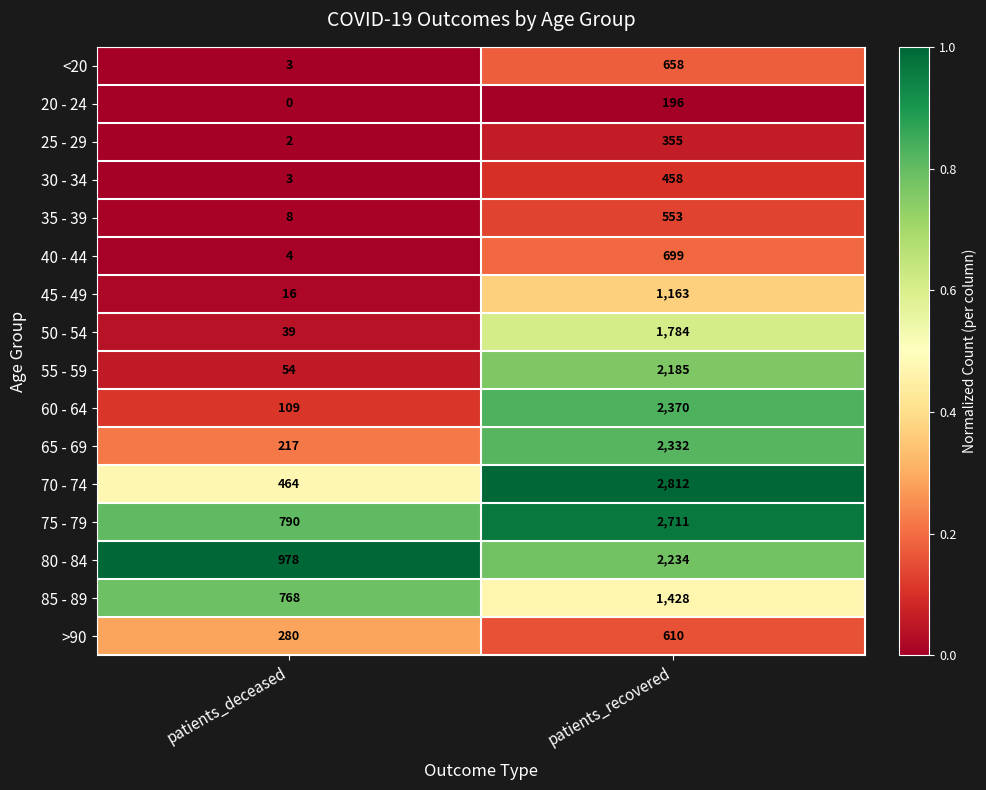

Is it true that 45 - 49 equals 4 at patients_deceased?

False